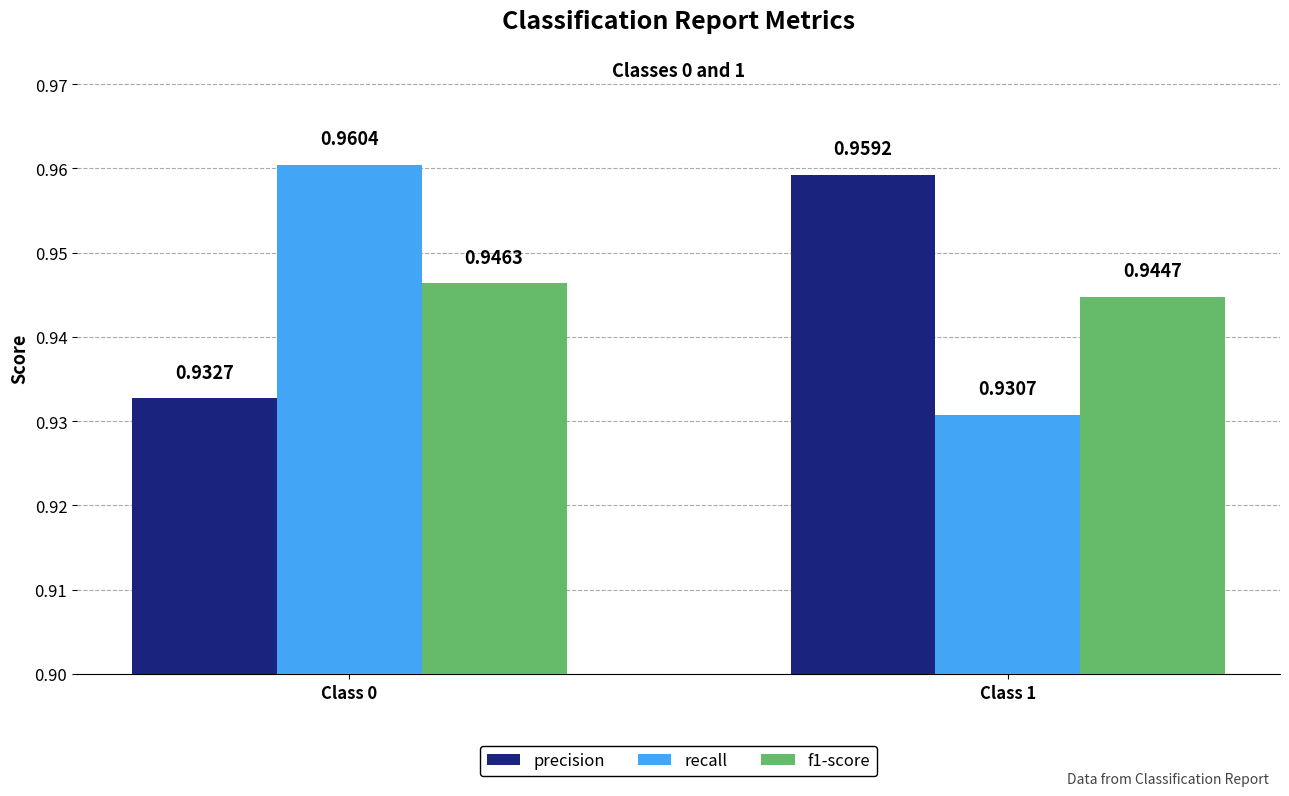

At which category does the chart reach its minimum across all series?

Class 1